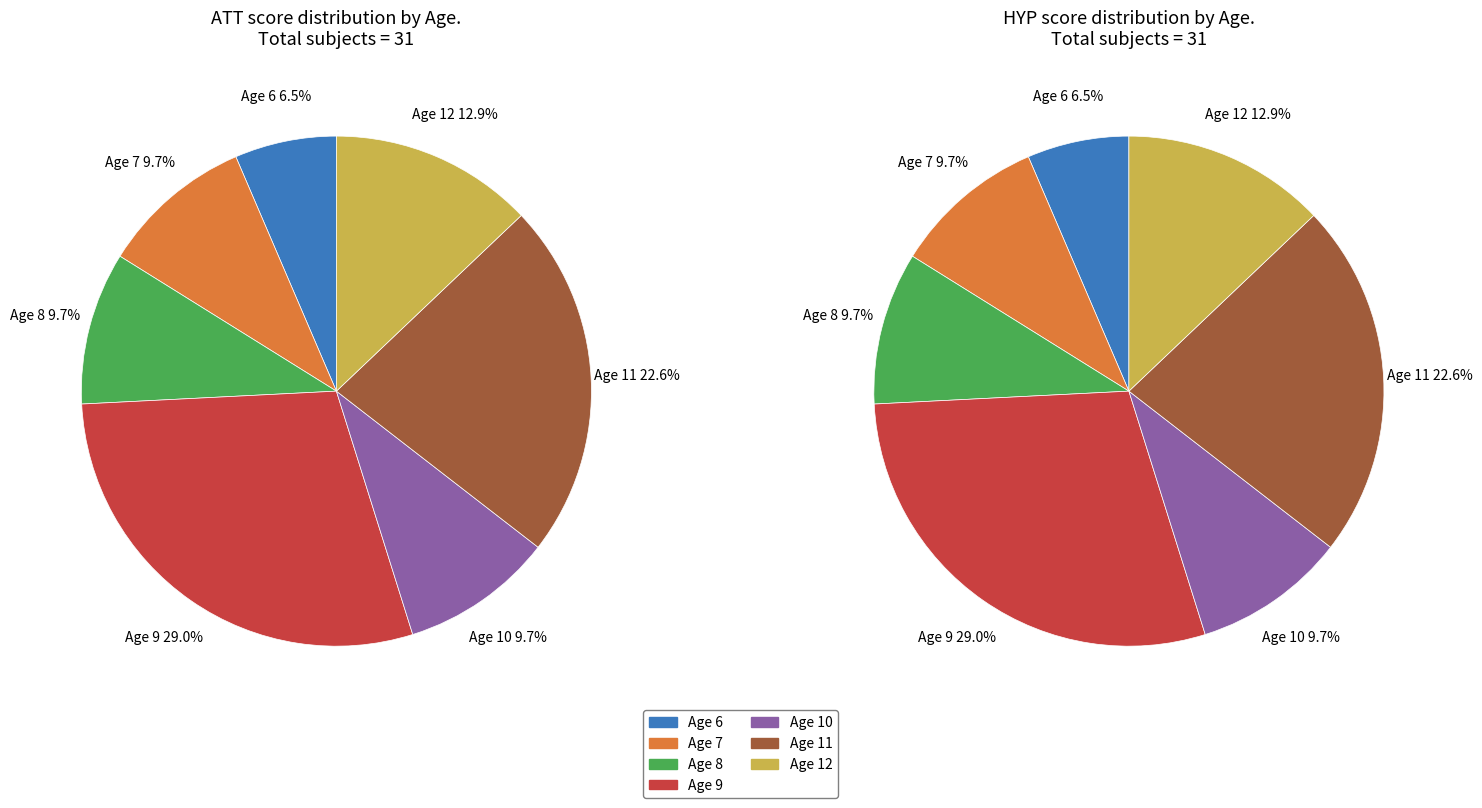

To the nearest percent, what is the combined percentage of age_8 and age_7?

19%